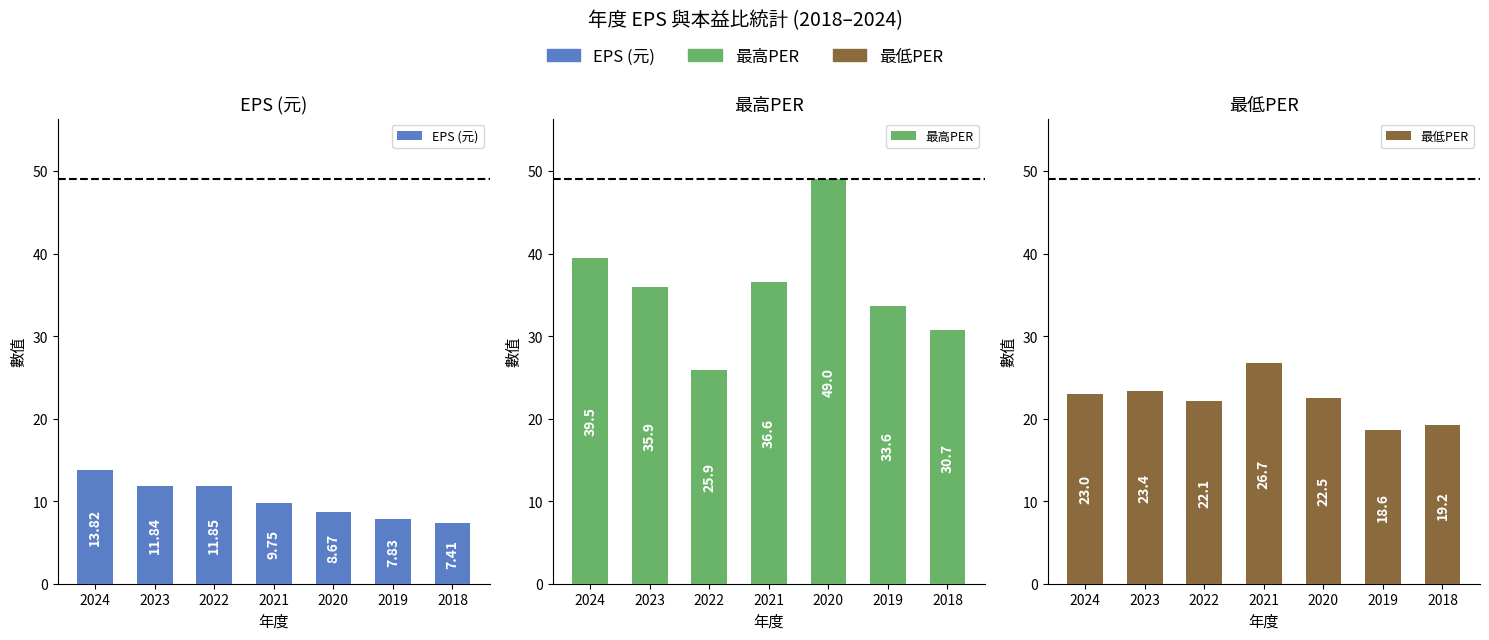

Does the chart contain stacked bars?

No